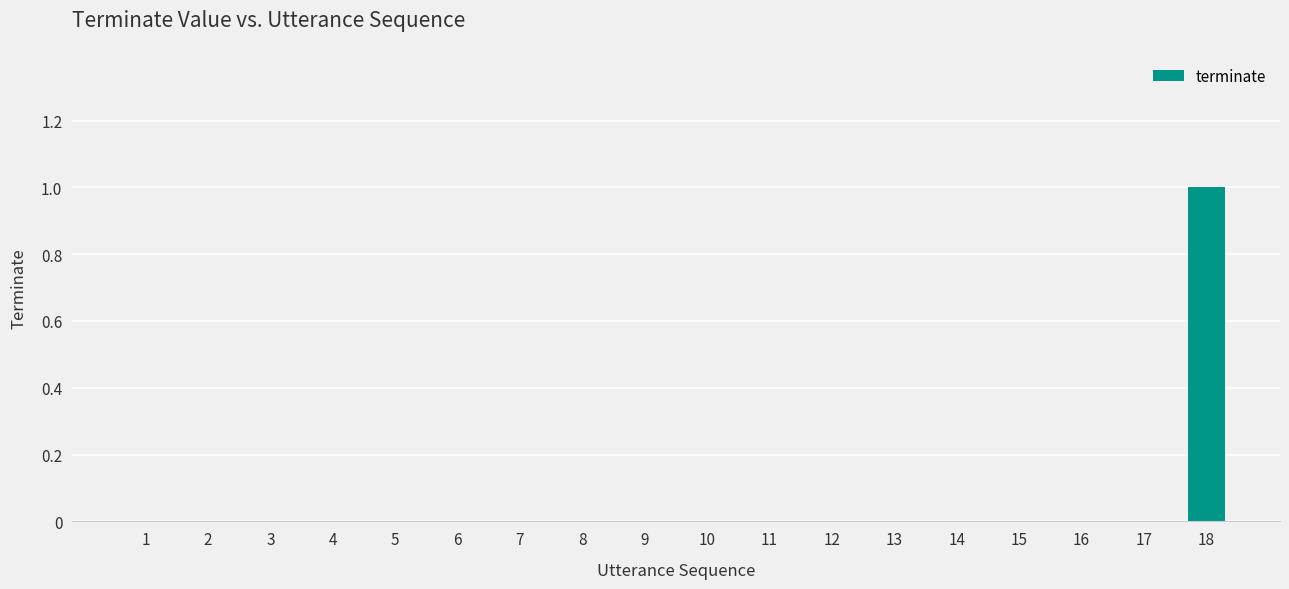

At which category does the chart reach its peak across all series?

18